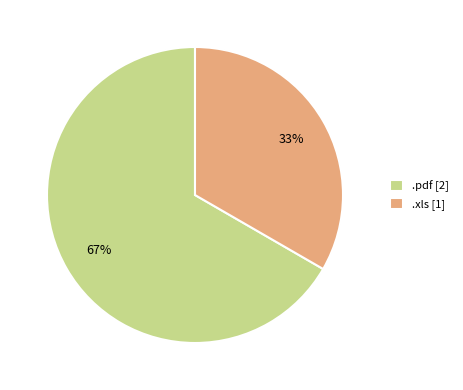

Rank the categories by value from lowest to highest.

.xls, .pdf